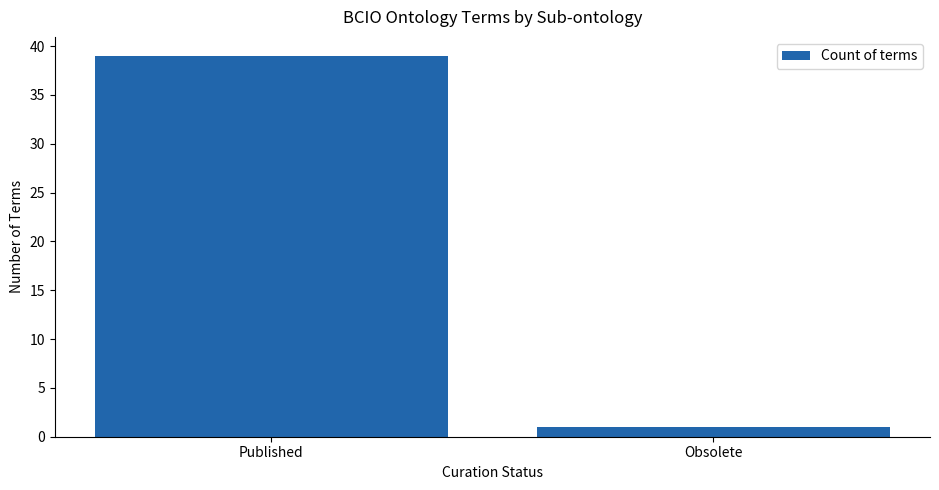

The value at Obsolete is 1. True or false?

True